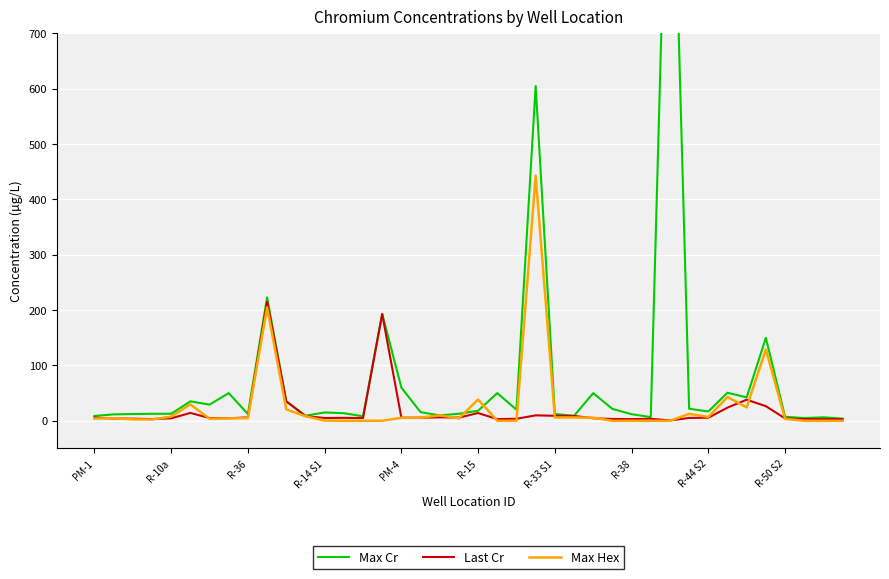

The value of Max Hex at R-50 S2 is 3.5. True or false?

True